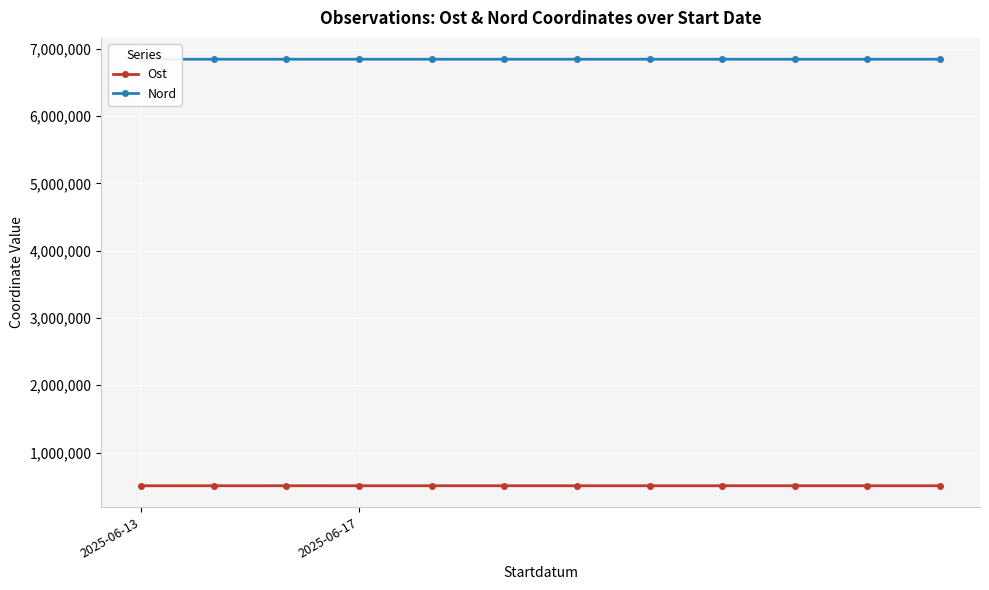

What is the maximum value for Nord?

6846911